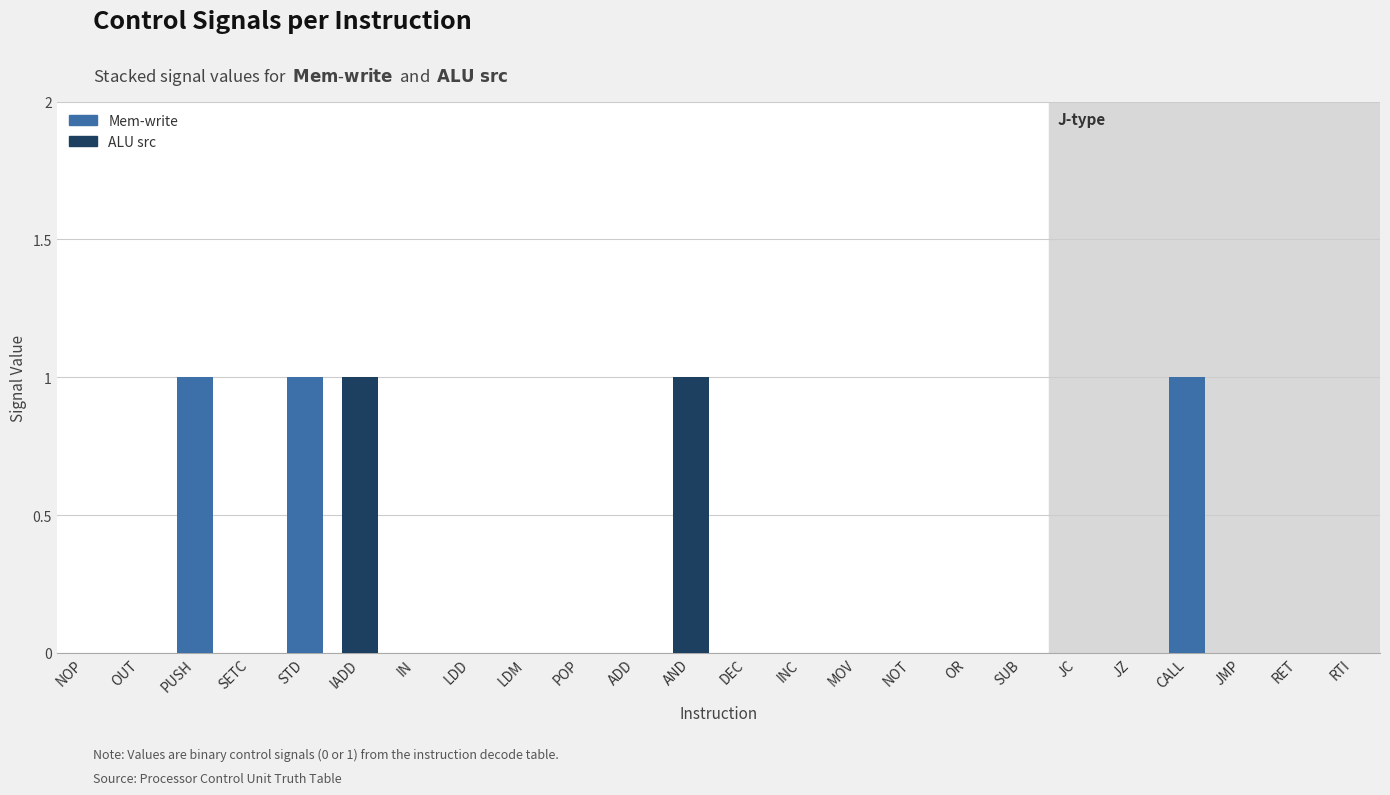

Is it true that Mem-write equals 0 at INC?

True